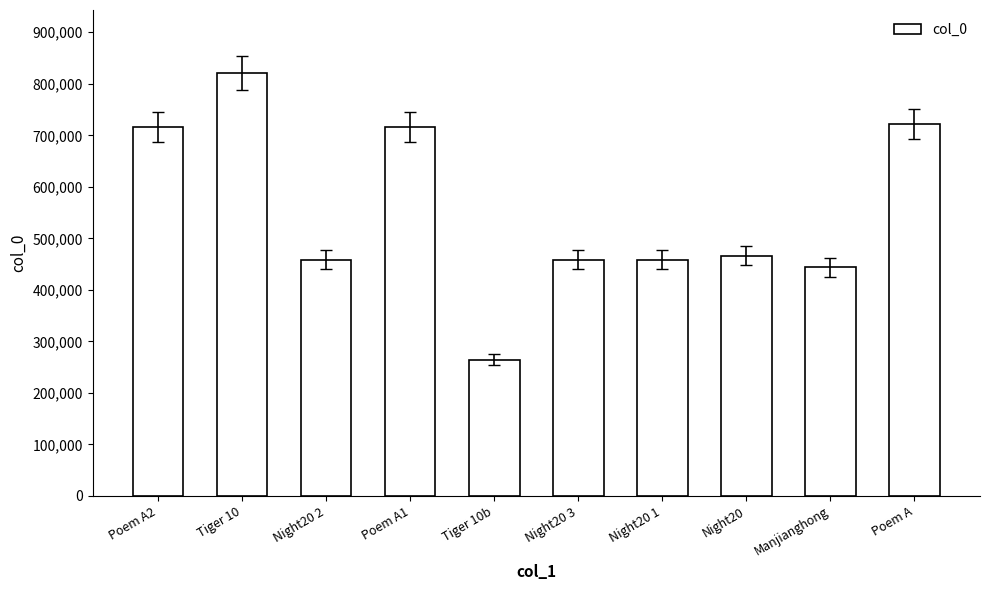

Which label corresponds to the largest value in the chart?

Tiger 10